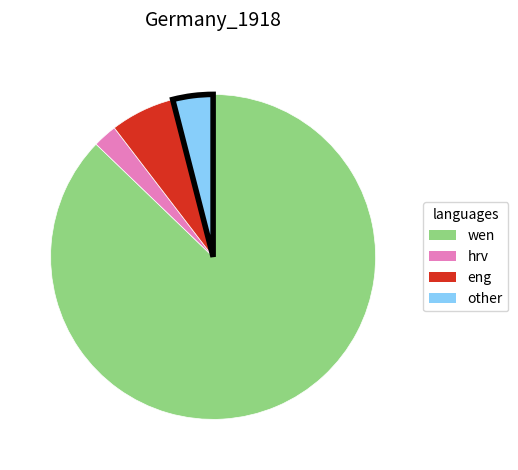

Is there any slice that represents more than half of the pie?

Yes